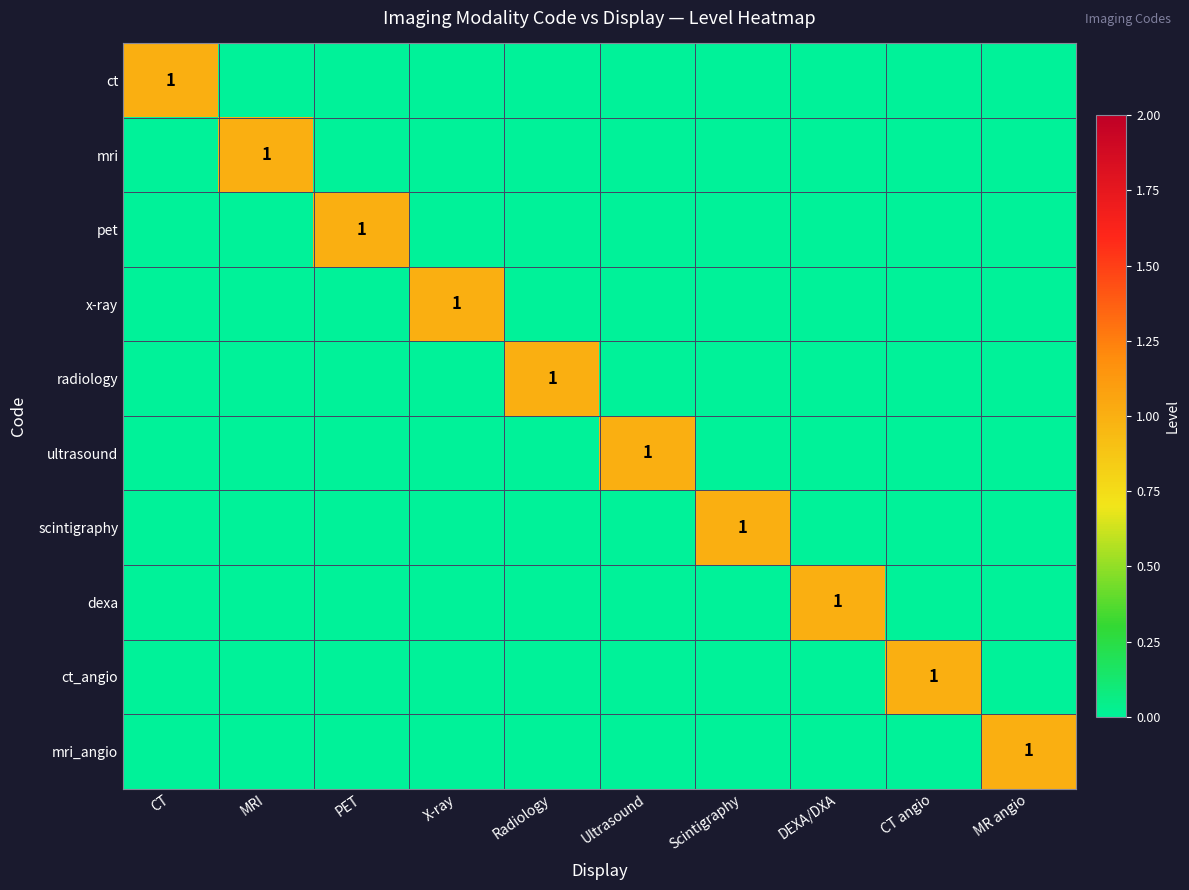

Count the number of categories in the chart.

10